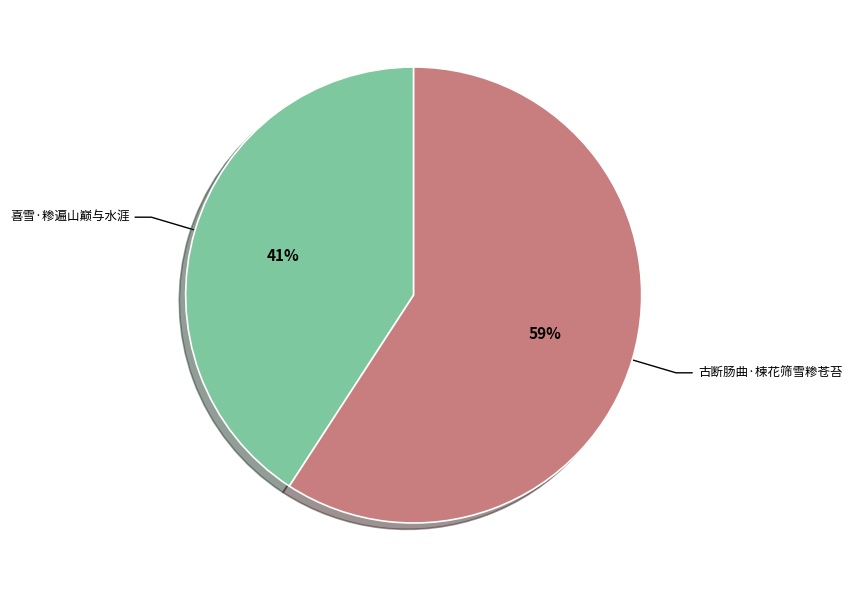

Is the sum of 古断肠曲·楝花筛雪糁苍苔 and 喜雪·糁遍山巅与水涯 greater than half?

Yes